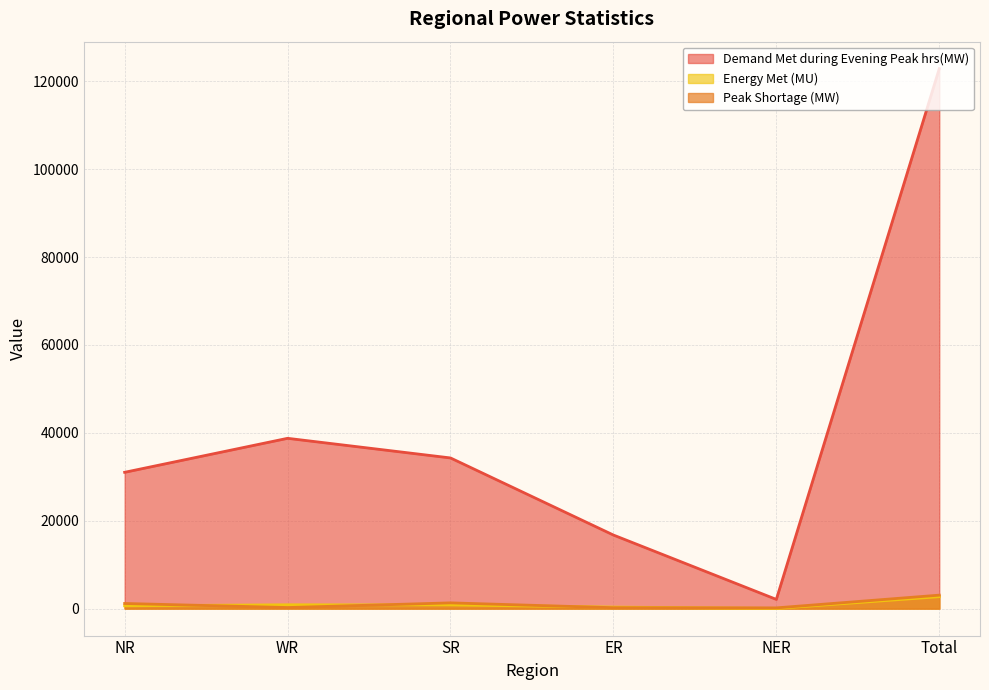

After their last crossing, which series has the higher values: Peak Shortage (MW) or Energy Met (MU)?

Peak Shortage (MW)